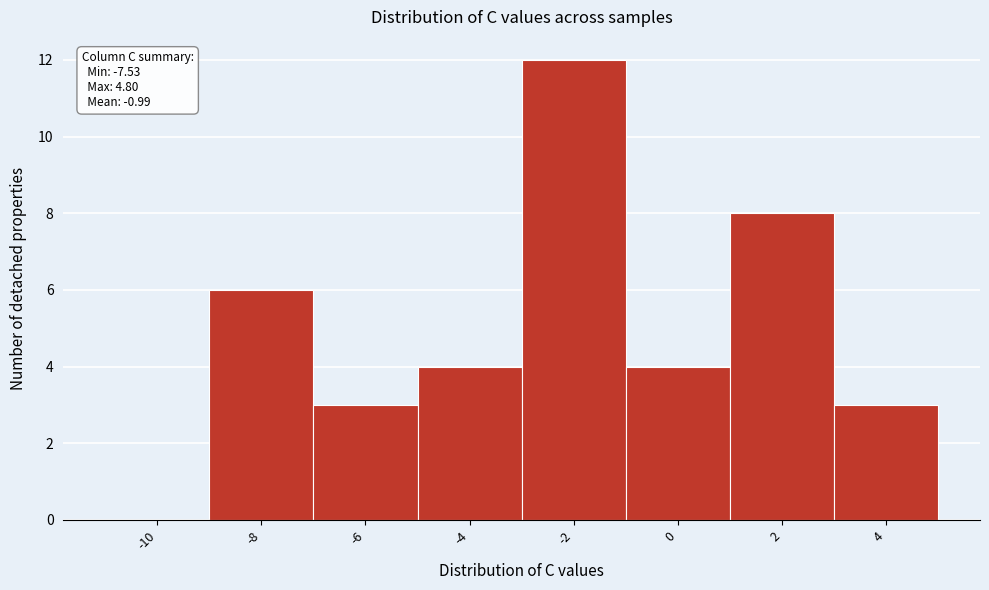

Reading left to right, list all the values displayed in this chart.

-10=0	-8=6	-6=3	-4=4	-2=12	0=4	2=8	4=3